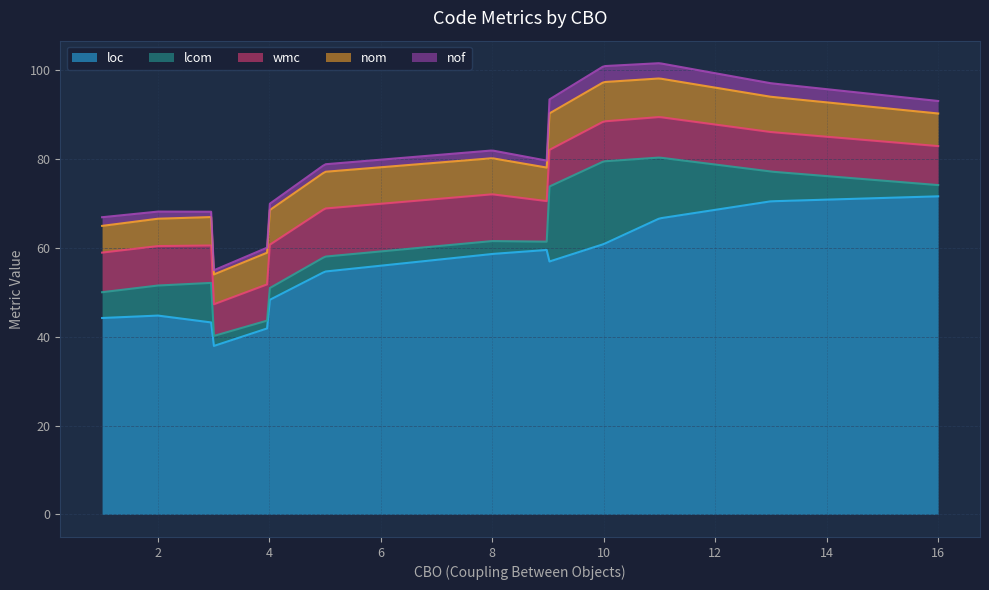

What is the lowest value of the loc series?

37.9